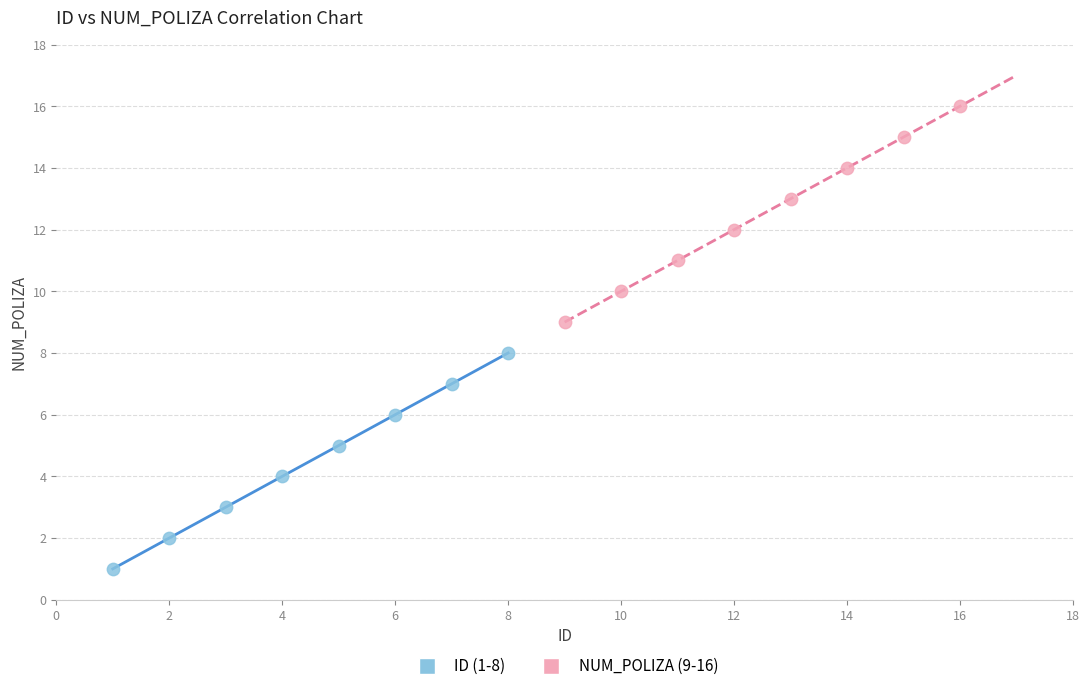

Which series contains the lowest Y value?

ID (1-8)